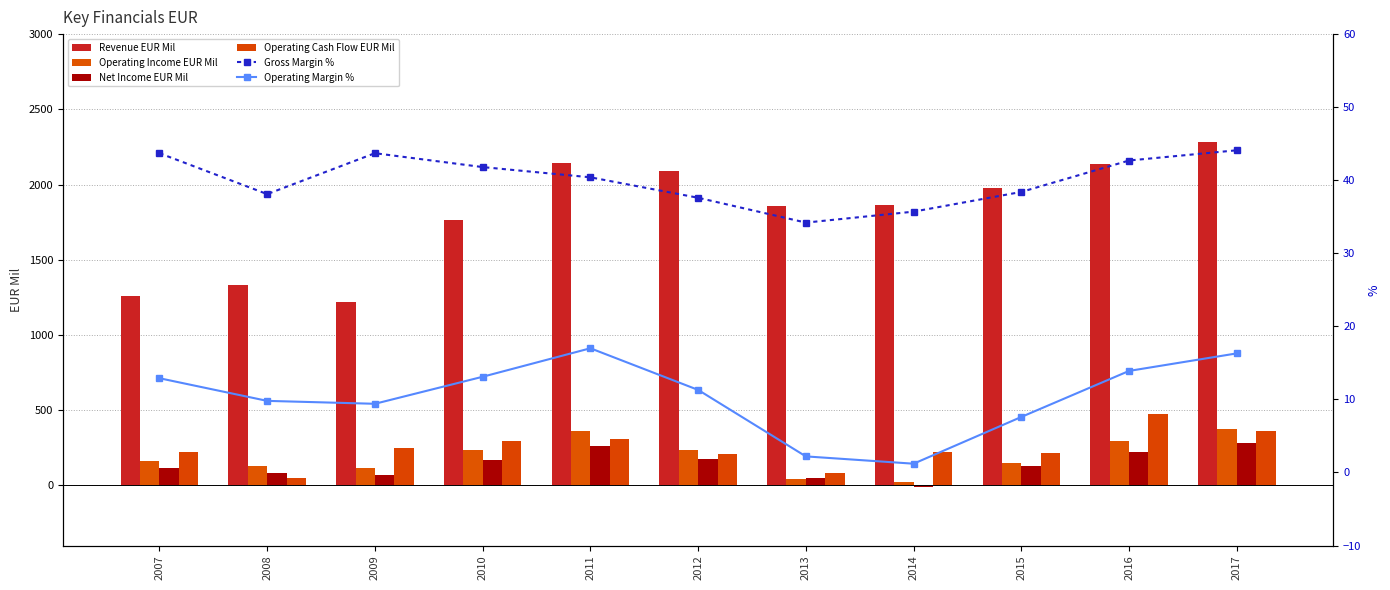

How many values in the Operating Cash Flow EUR Mil series are below 224?

5